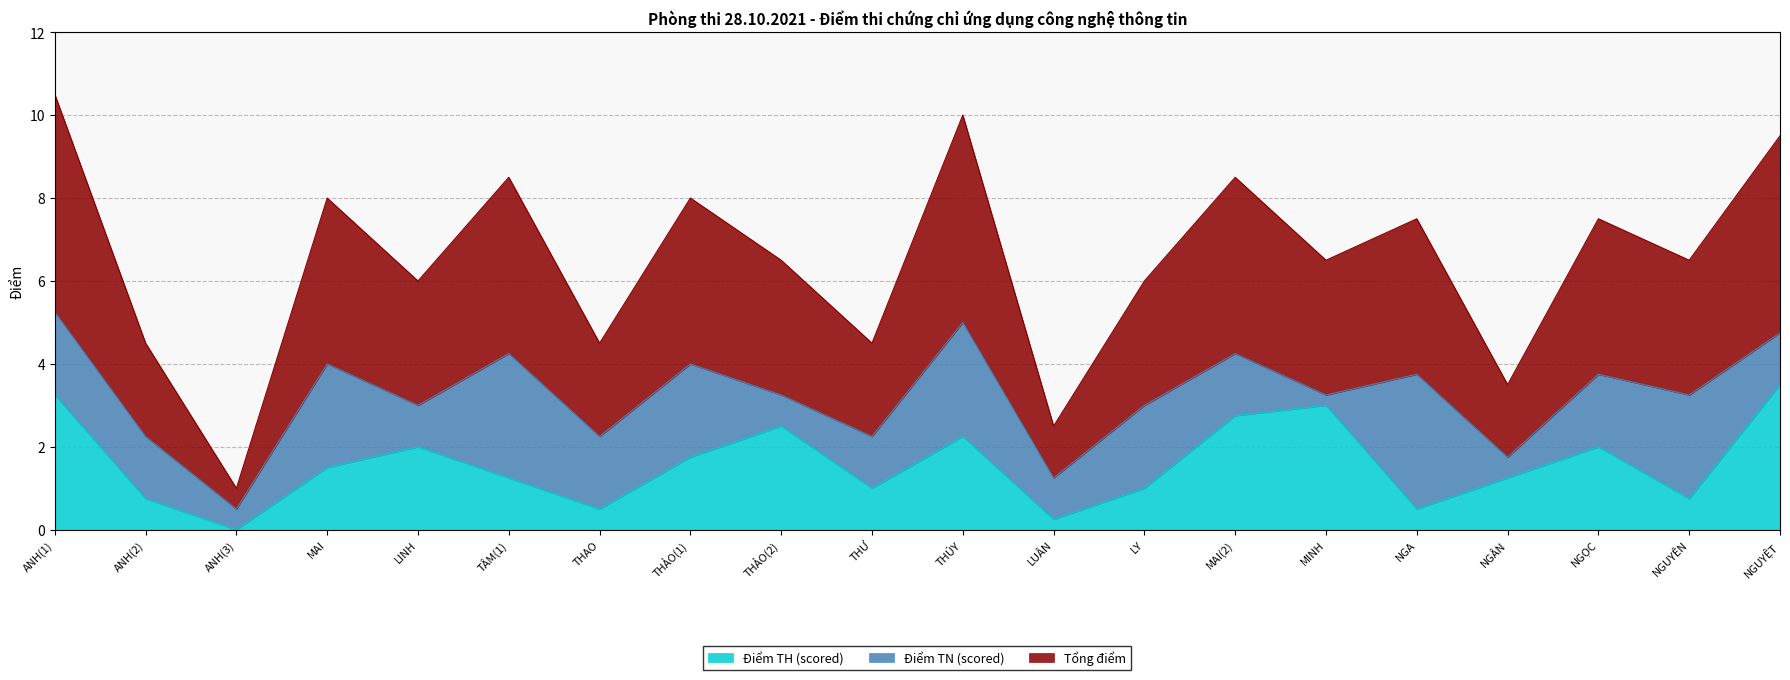

Does the chart have visible grid lines?

Yes